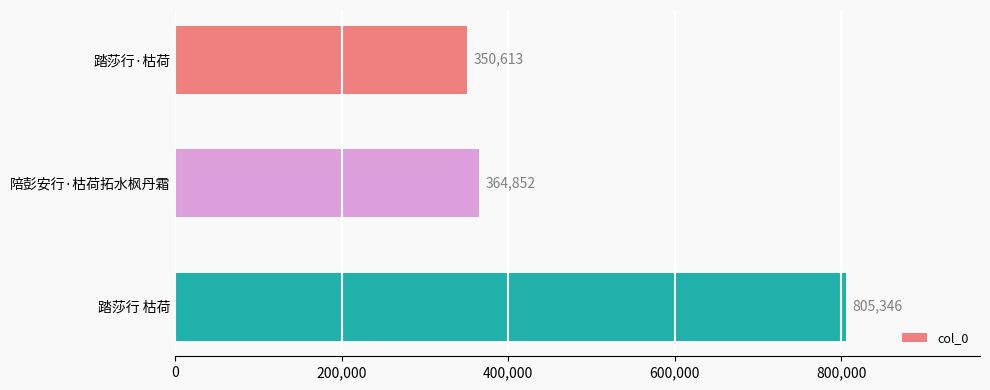

Reading bottom to top, list all the values displayed in this chart.

踏莎行 枯荷=805346	陪彭安行·枯荷拓水枫丹霜=364852	踏莎行·枯荷=350613